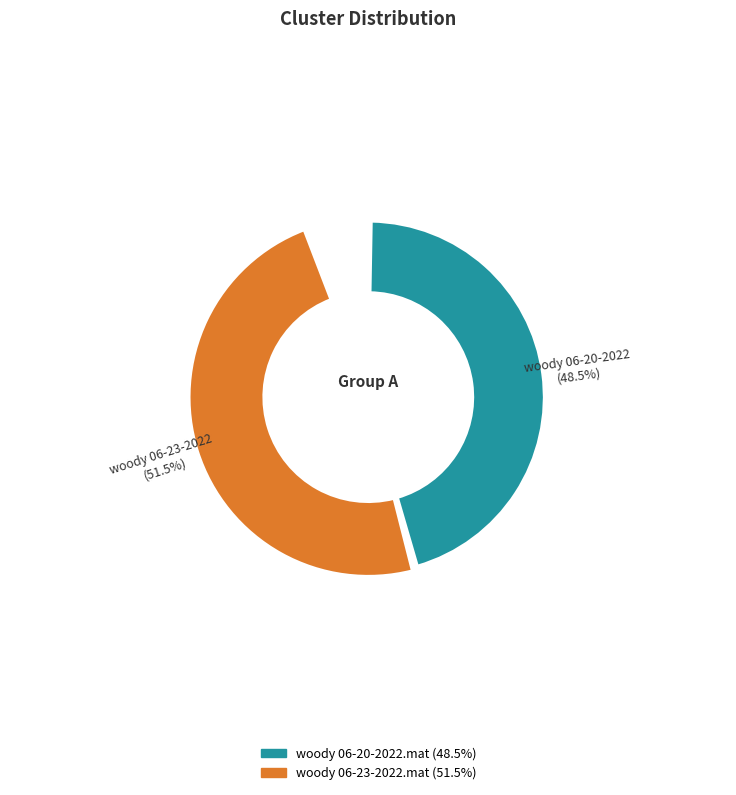

To the nearest percent, what is the combined percentage of woody 06-23-2022.mat and woody 06-20-2022.mat?

100%